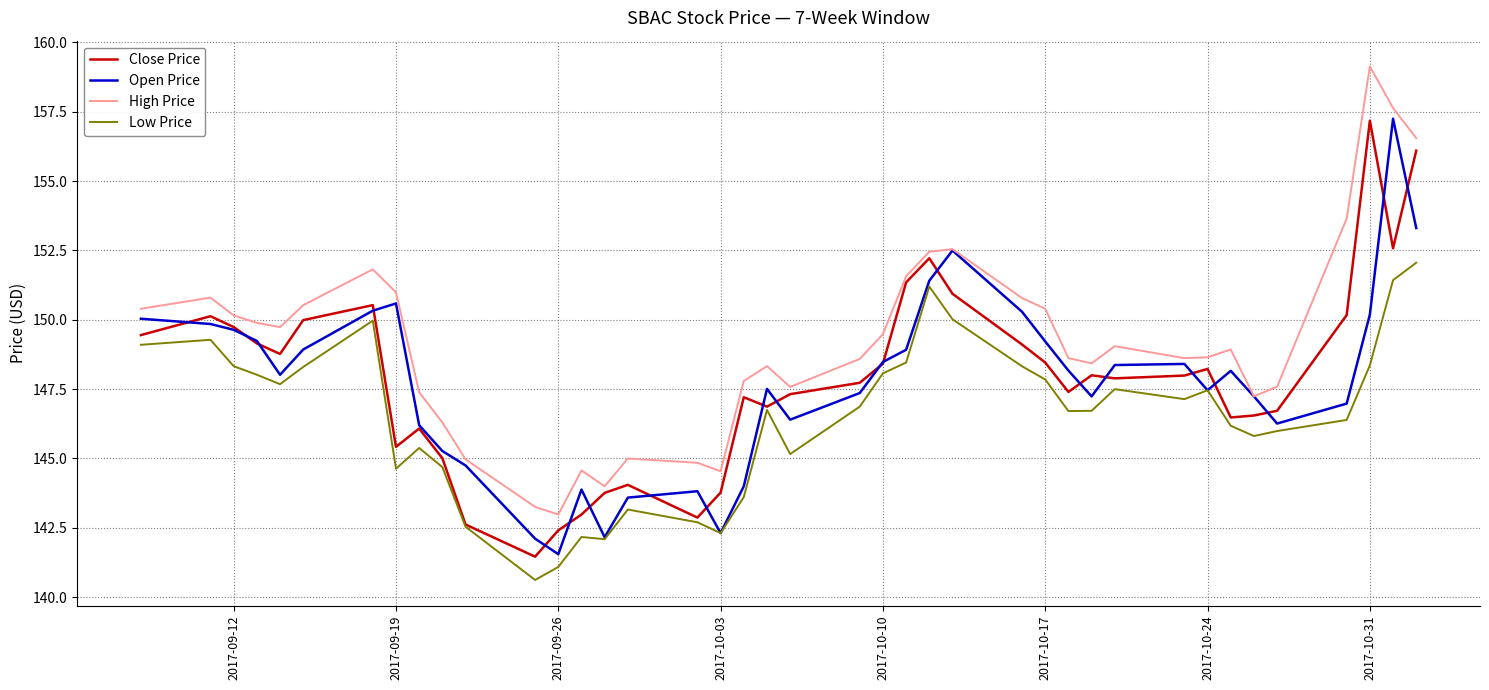

Which series has the largest total across all categories?

High Price